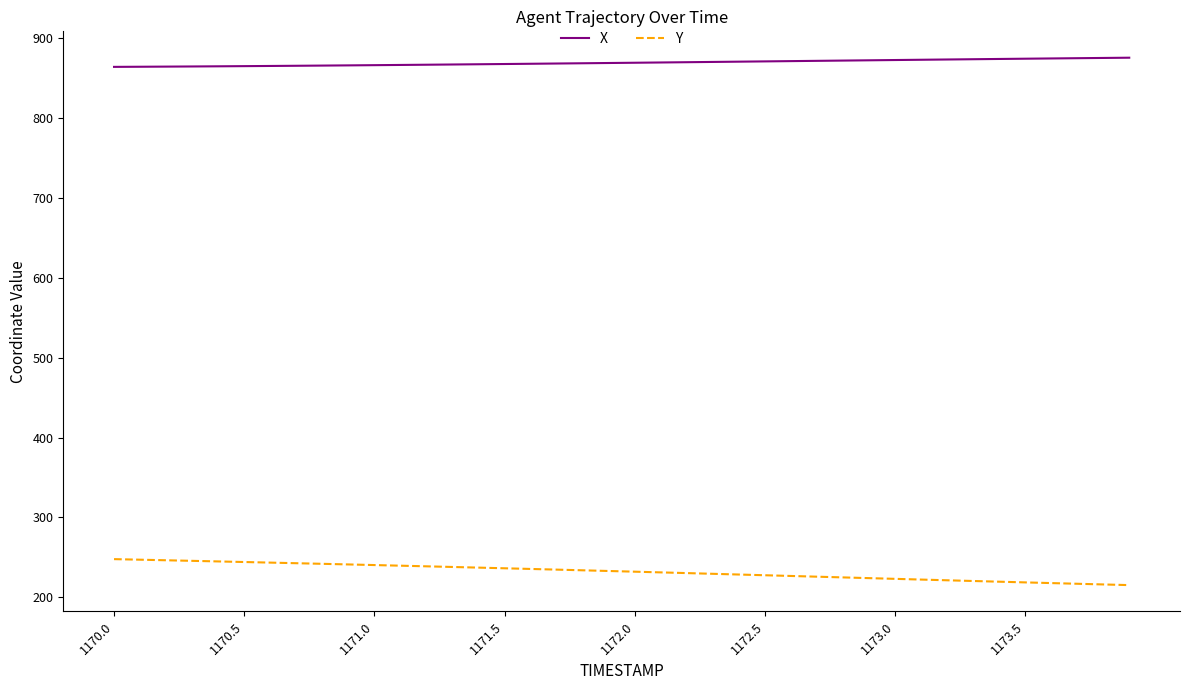

What are all the series names shown in the legend?

X, Y